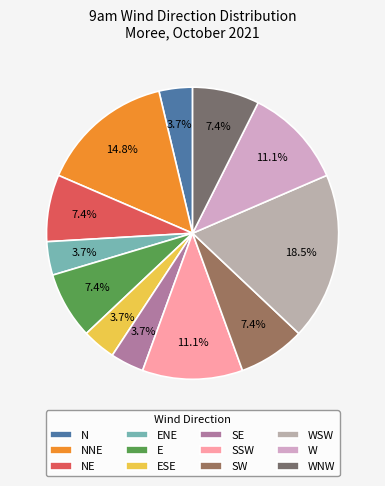

Combined, what portion of the pie is N and SW?

11.1%